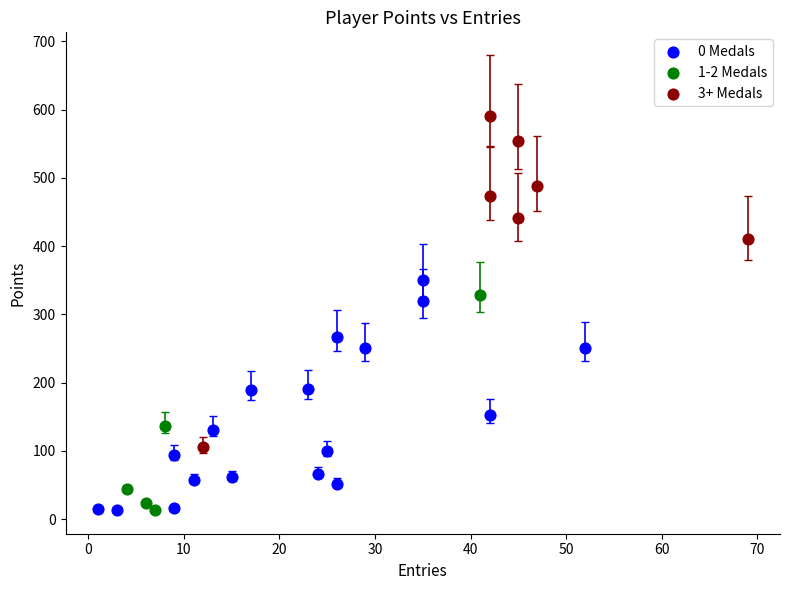

Which series has the largest Y range (max minus min)?

3+ Medals